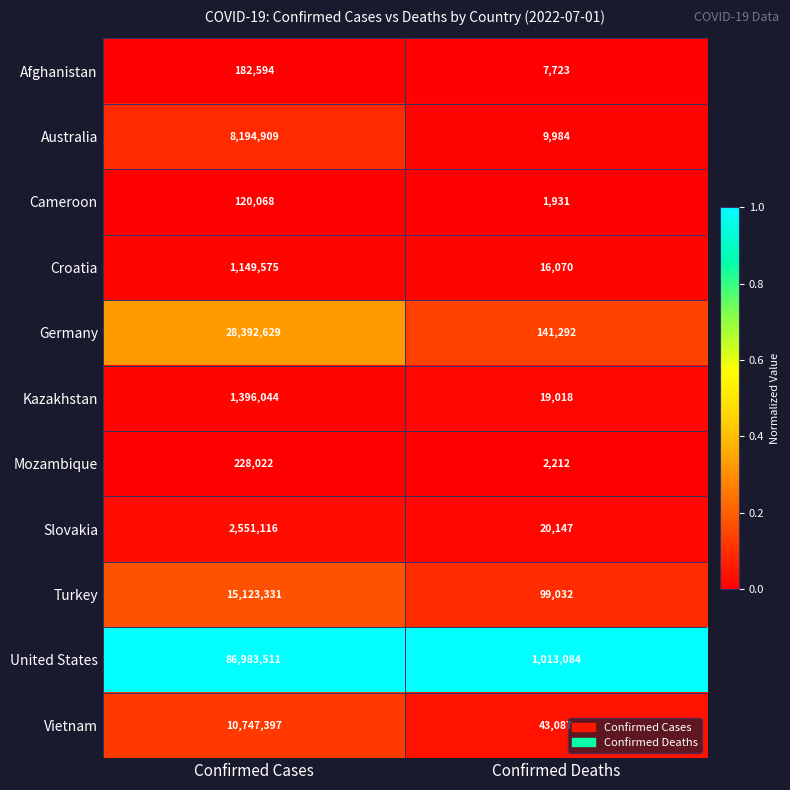

Read the Afghanistan value at Confirmed Deaths, to the nearest 10.

7720